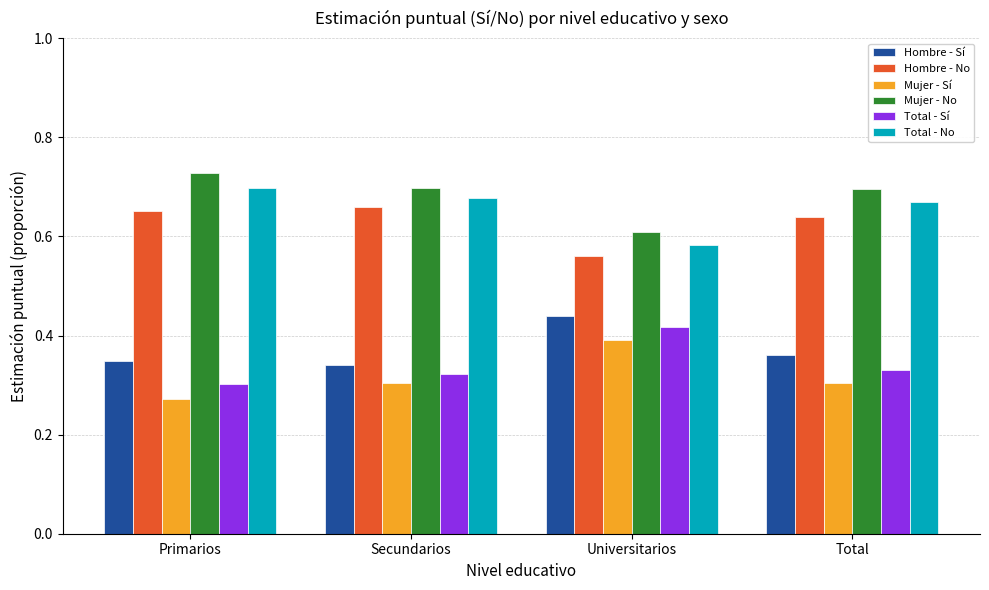

How many bars are there in each group?

6